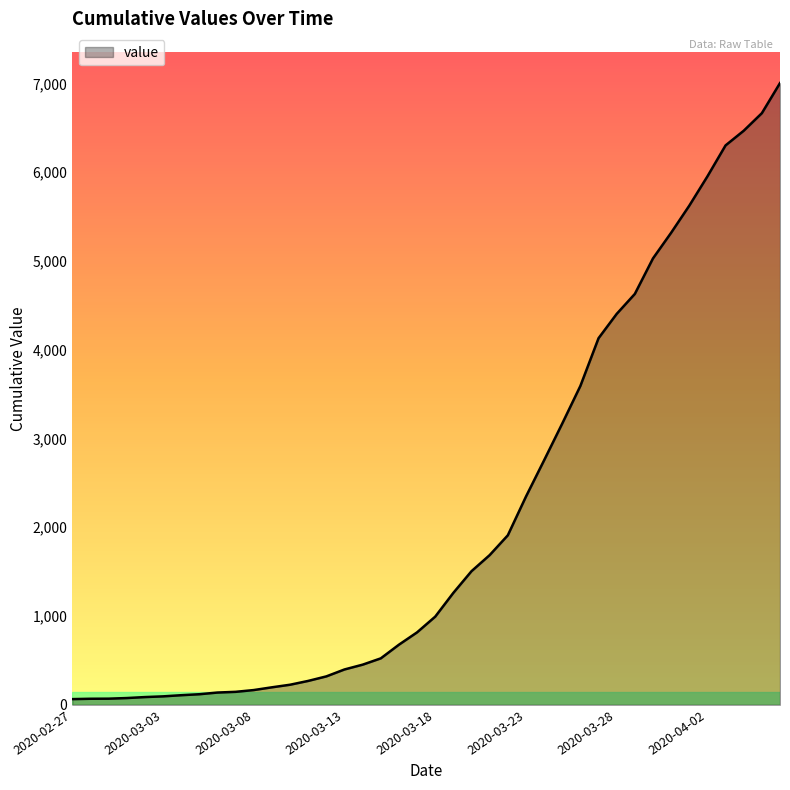

How many distinct data groups are displayed?

1